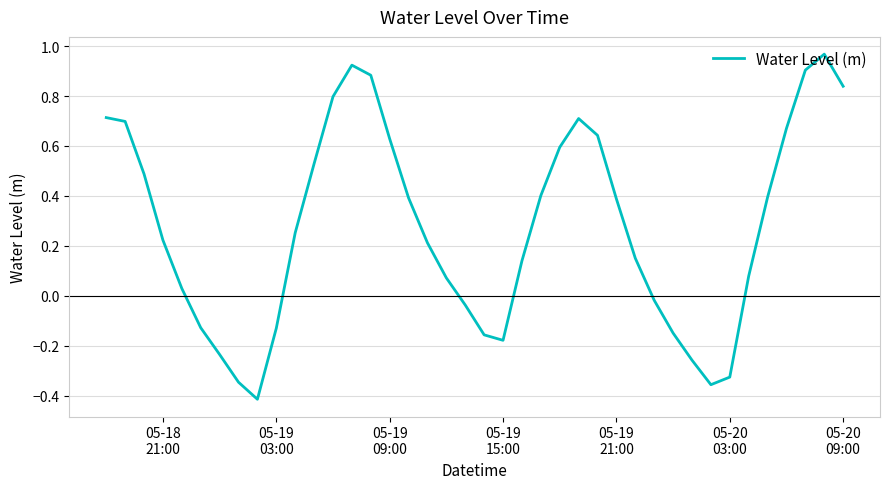

What is the difference between the maximum and minimum values?

1.4